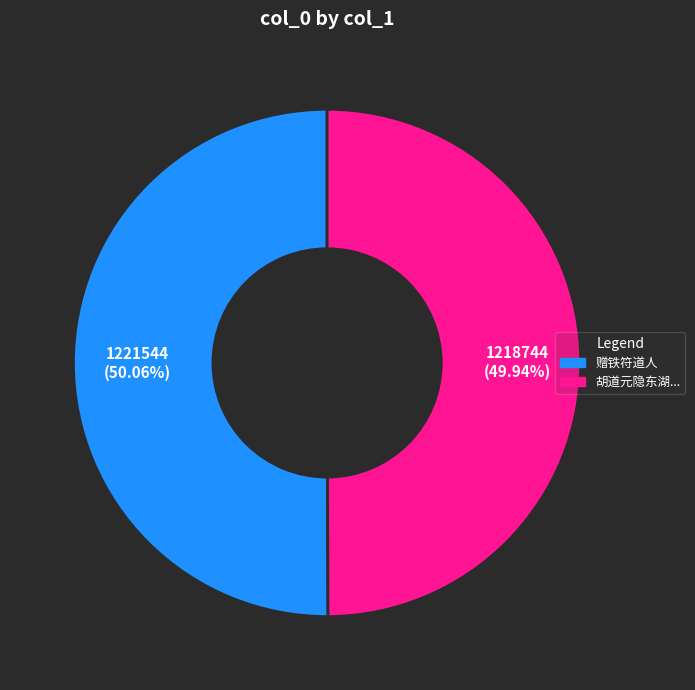

Is there a majority slice in this chart?

Yes